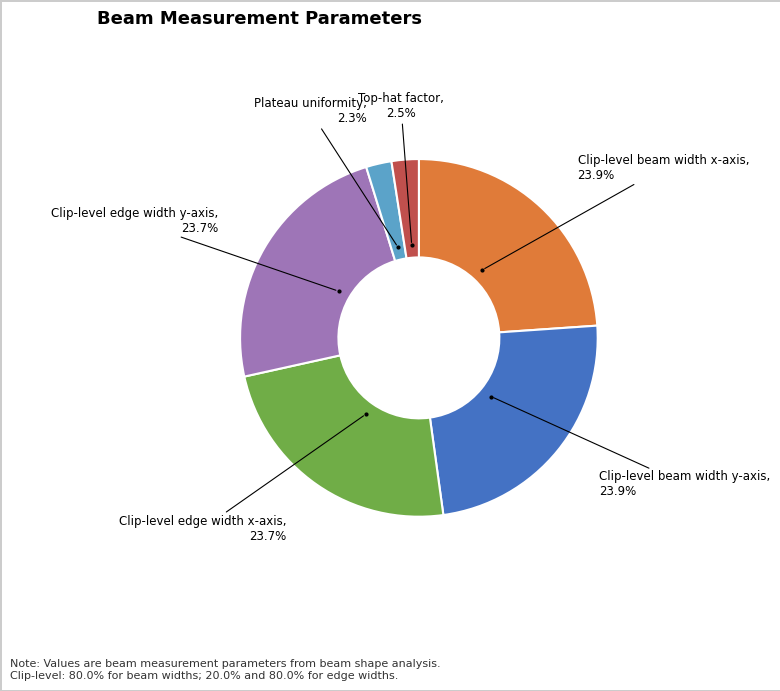

How many segments does this pie chart have?

6